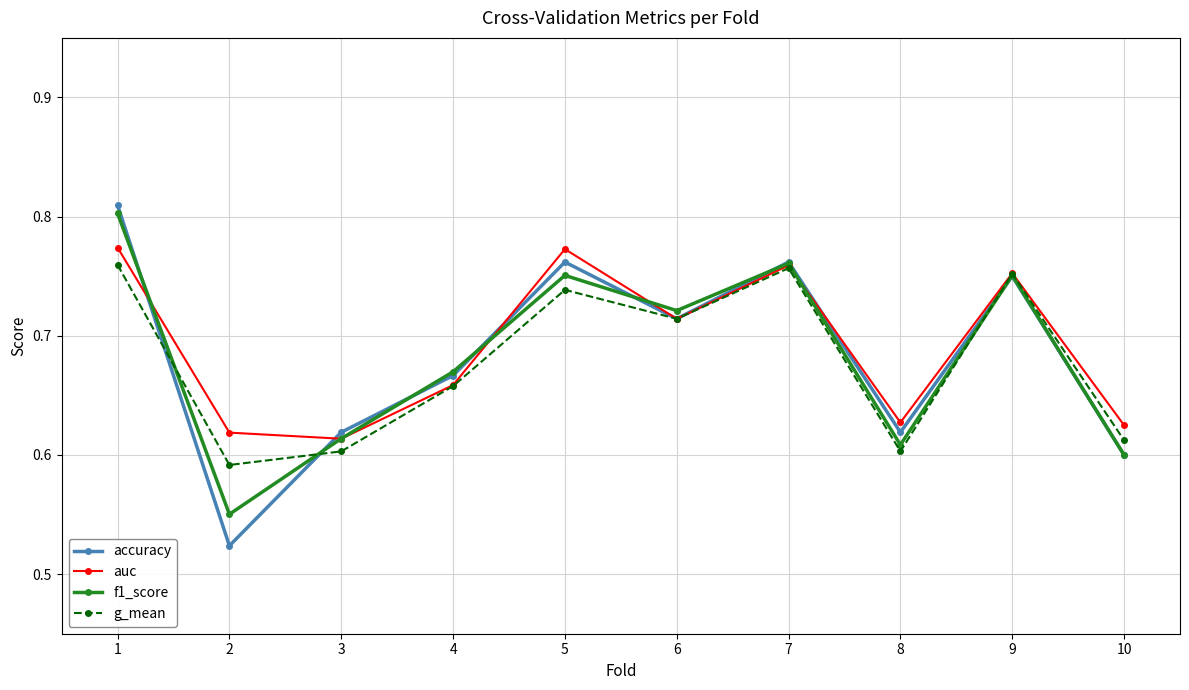

At how many categories does at least one series exceed 0?

10